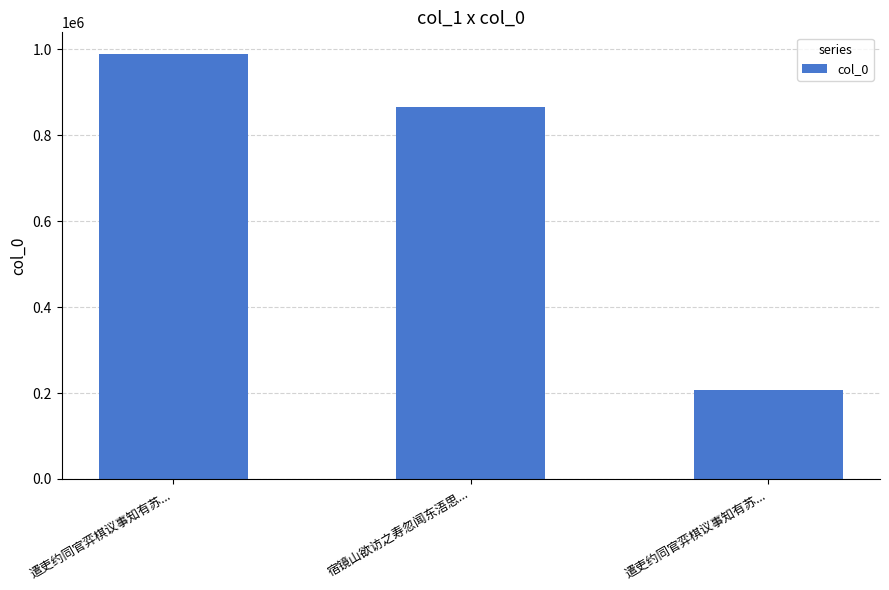

Reading right to left, list all the values displayed in this chart.

遣吏约同官弈棋议事知有苏...=207706	宿镜山欲访之寿忽闻东浯思...=866029	遣吏约同官弈棋议事知有苏...=990321